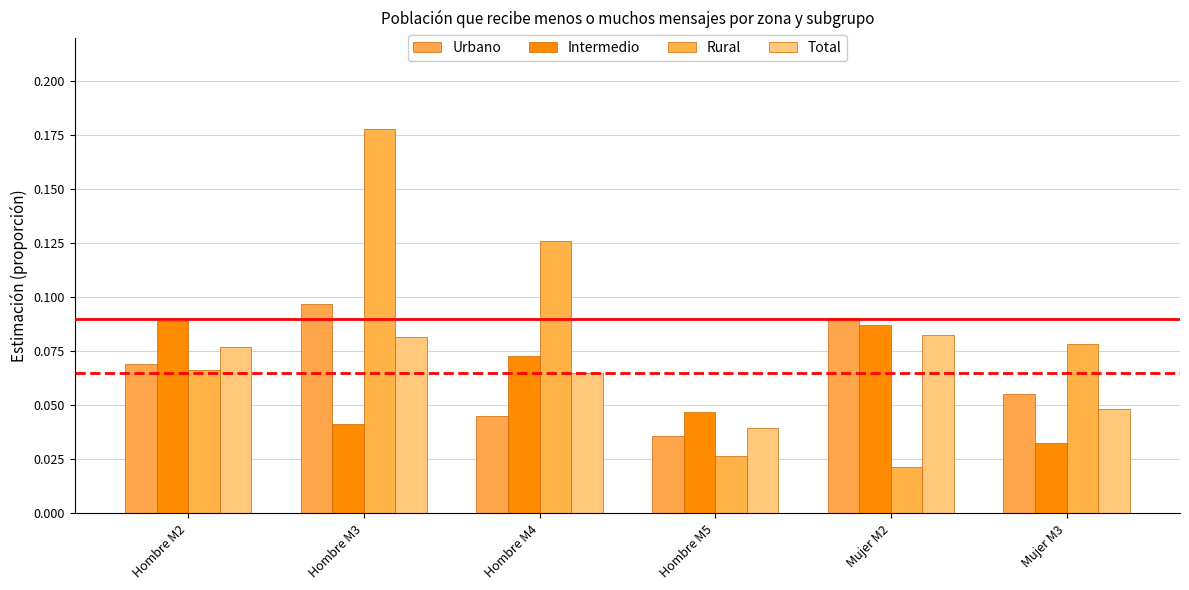

What is the label of the 3rd bar from the left?

Hombre M4